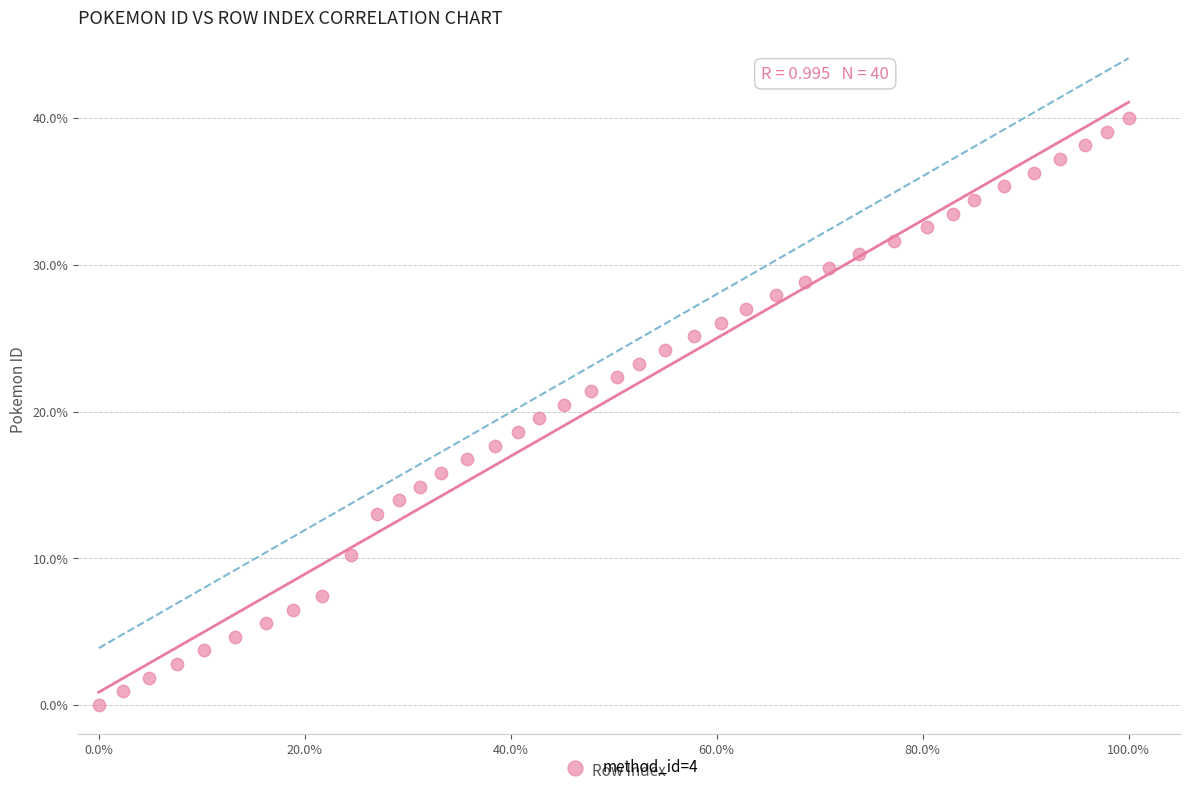

What is the range of X values (max minus min)?

100.0